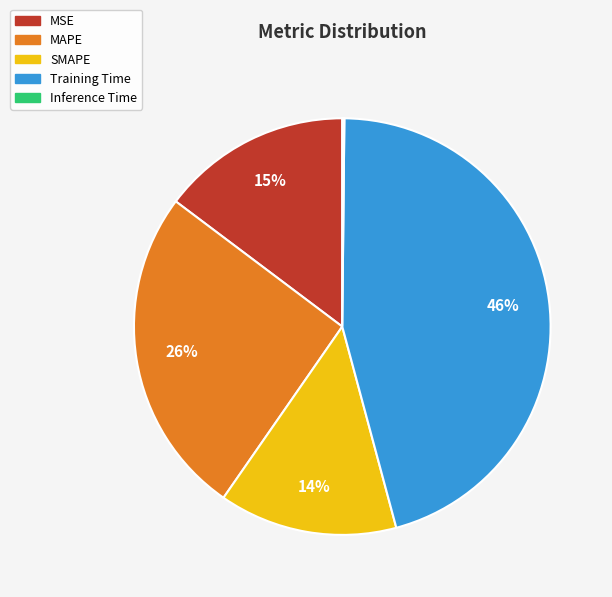

True or false: MSE accounts for 28% of the total.

False